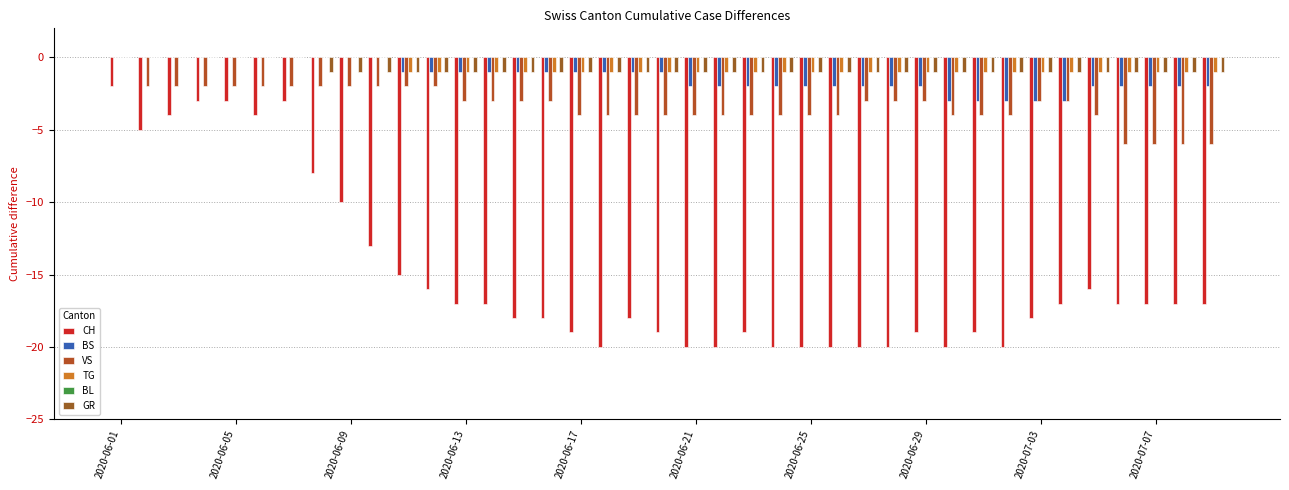

How many series are shown in this chart?

5